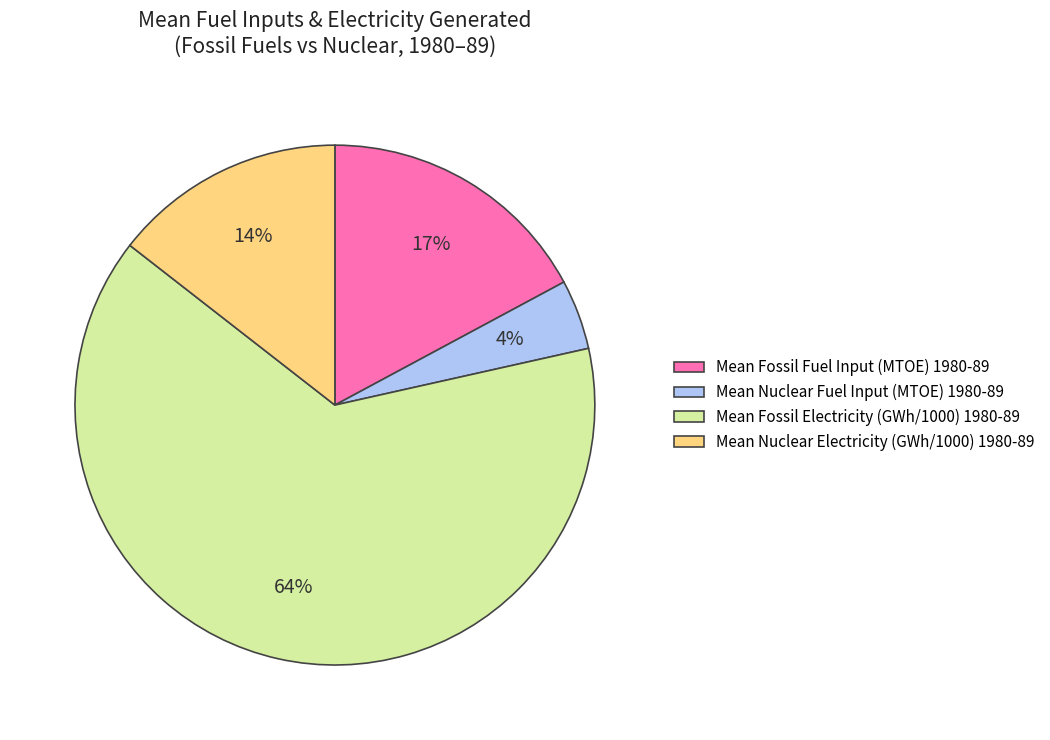

Is the sum of Mean Fossil Electricity (GWh/1000) 1980-89 and Mean Nuclear Electricity (GWh/1000) 1980-89 greater than half?

Yes